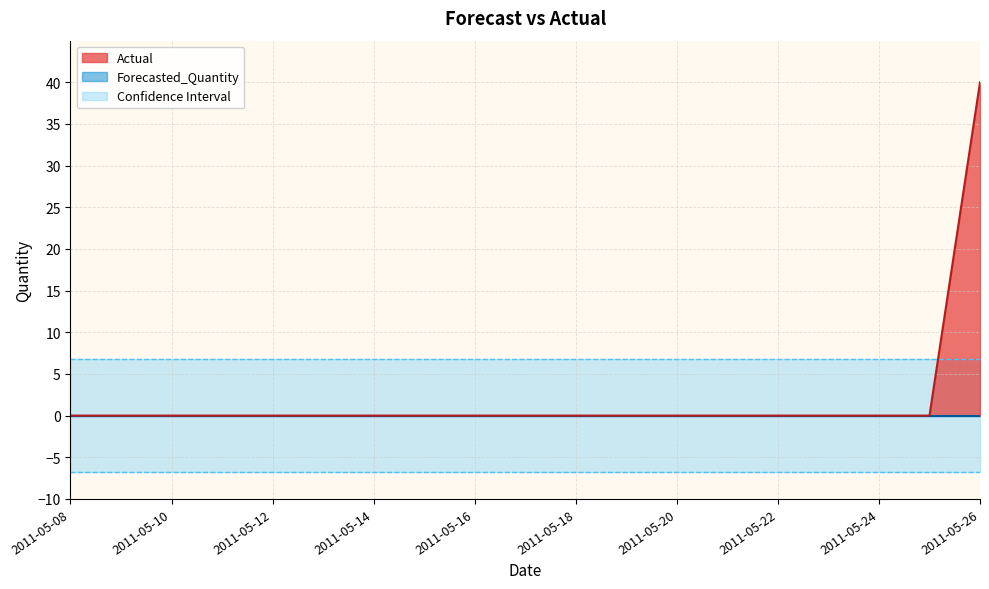

Does the chart display data point markers on the line(s)?

No